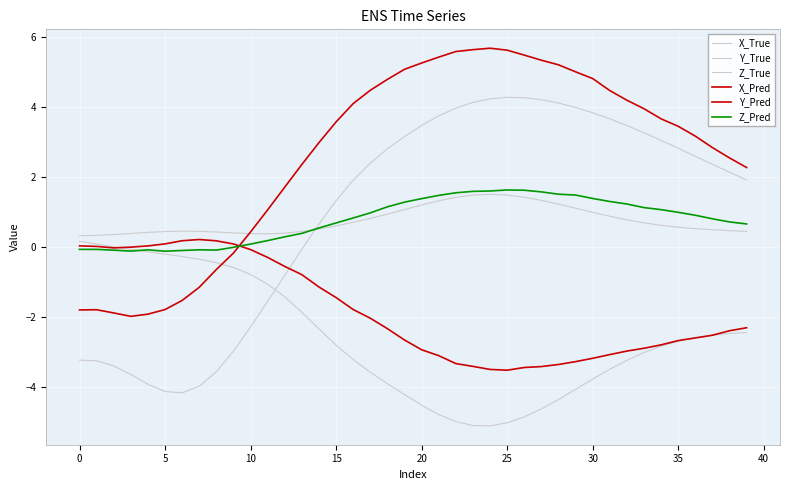

What is the sum of all Y_True values?

-104.0